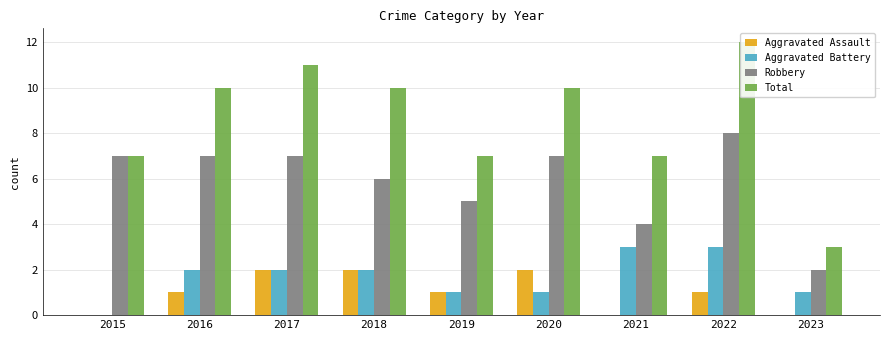

What is the lowest value of the Total series?

3